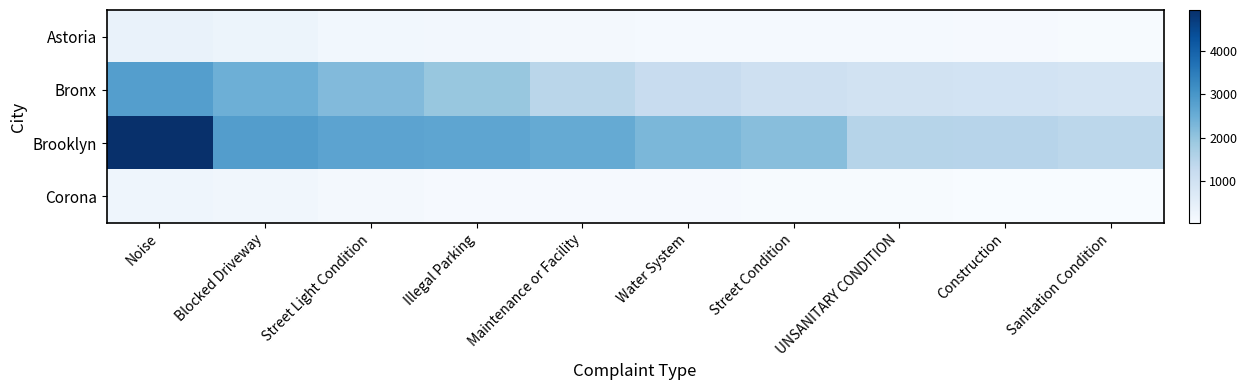

Rank the series at Illegal Parking from highest to lowest value.

Brooklyn, Bronx, Astoria, Corona